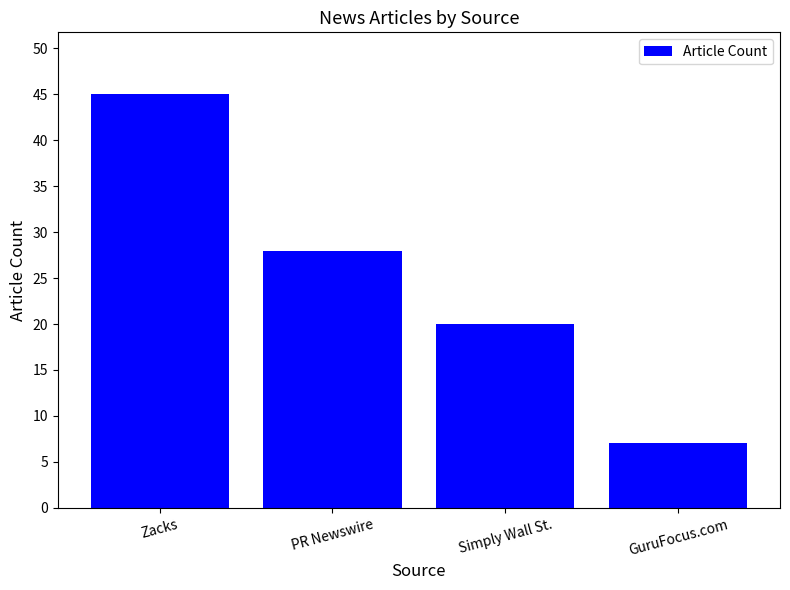

What is the ratio of the value at Simply Wall St. to the value at PR Newswire?

0.7